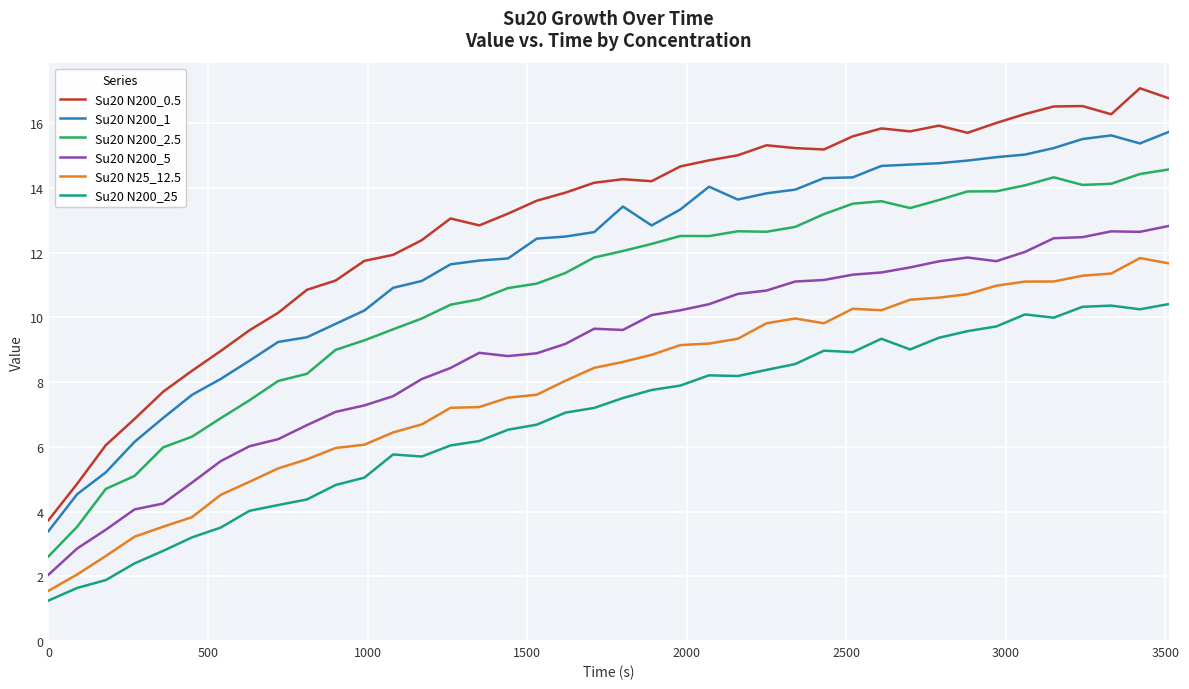

Which series has the widest spread of values?

Su20 N200_0.5